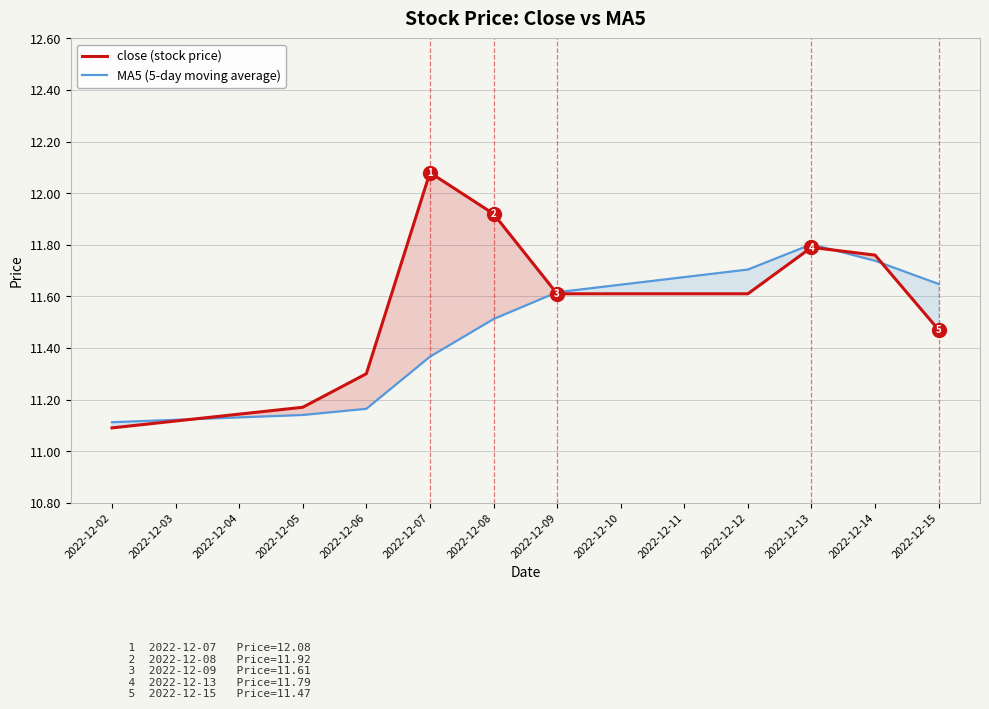

What is the difference between the maximum and minimum values in the MA5 (5-day moving average) series?

0.7